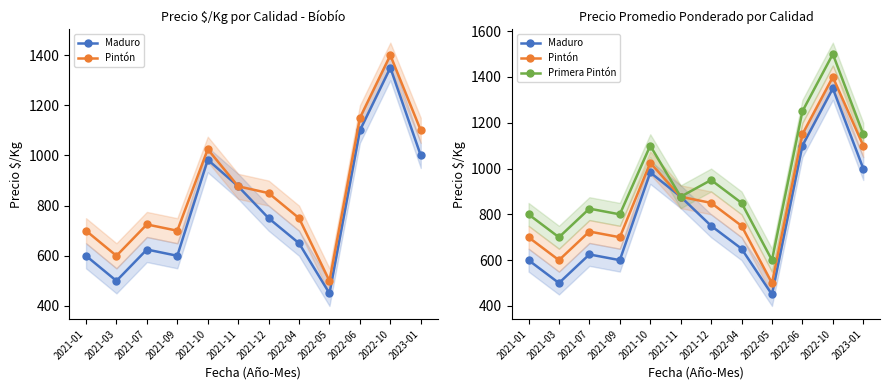

What position from the left is 2021-01?

1